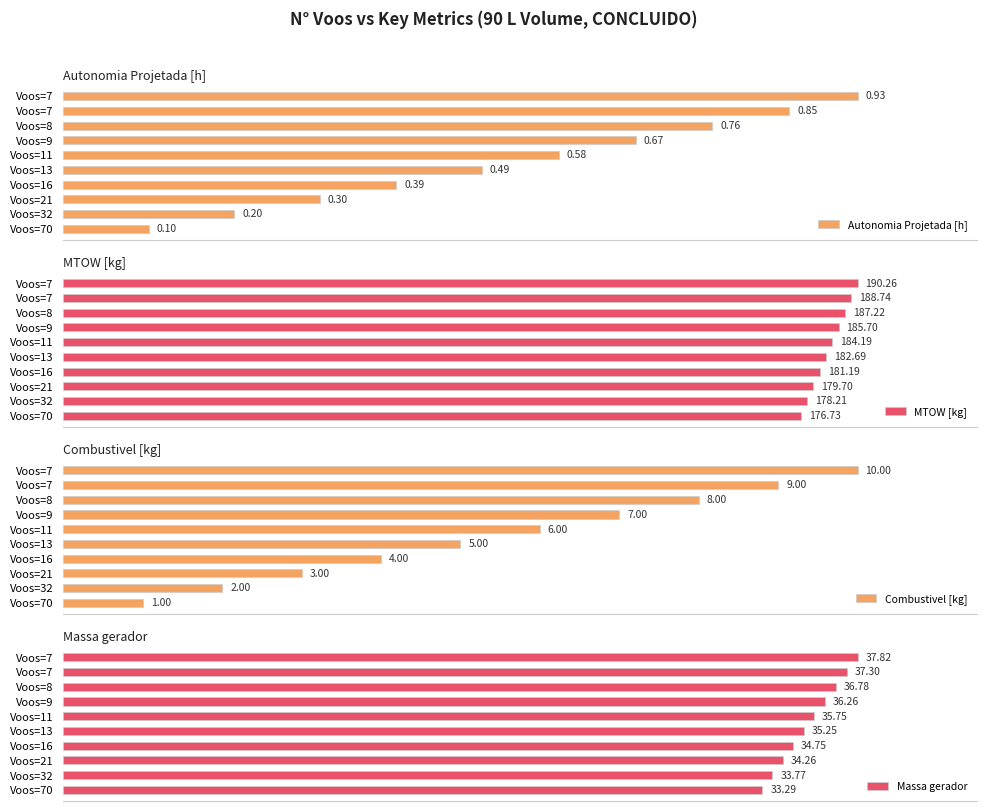

What are all the series names shown in the legend?

Autonomia Projetada [h], MTOW [kg], Combustivel [kg], Massa gerador